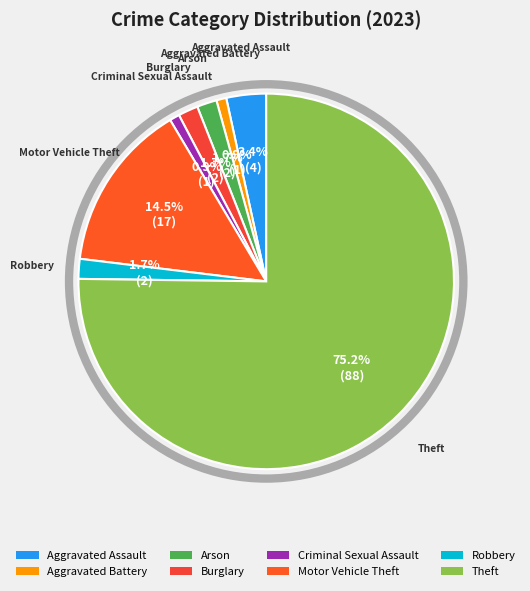

Is it true that Theft is 63% of the pie?

False